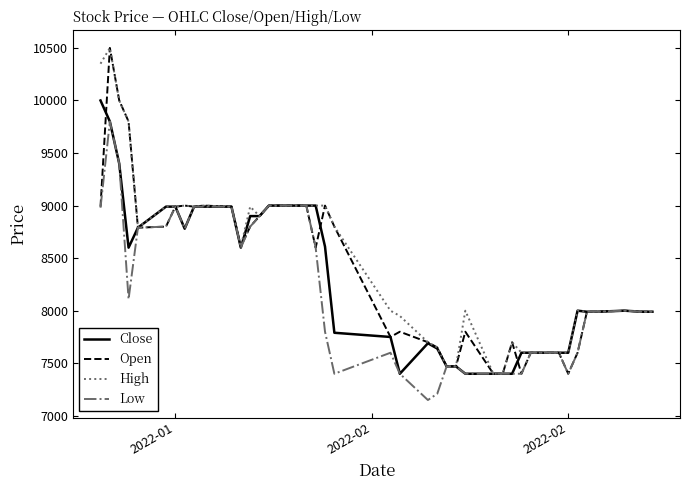

What is the maximum value shown in the chart?

10500